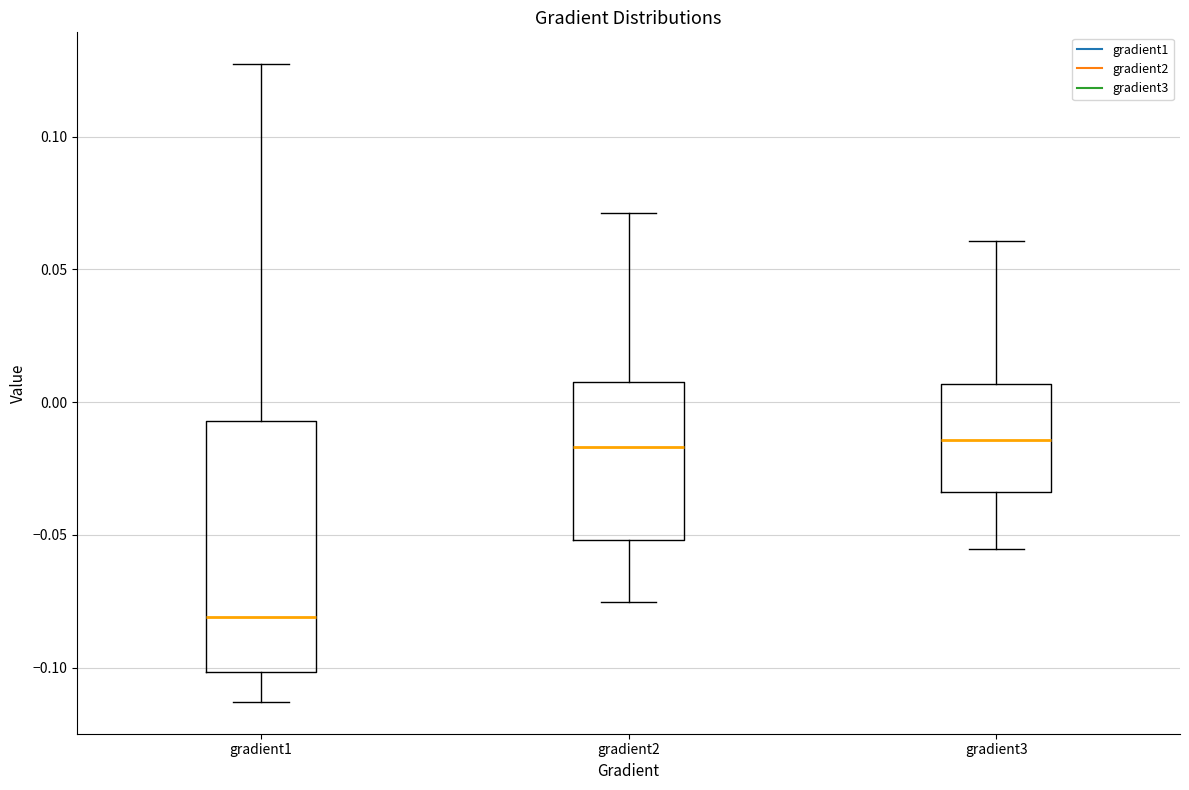

Reading left to right, transcribe this box plot: for each box, give where its median line is, the range the box spans, and where its two whiskers end, as read against the y-axis. The values are not printed on the chart, so give them approximately, as read against the axis.

gradient1: median -0.080, box -0.100 to -0.005, whiskers -0.115 to 0.125
gradient2: median -0.015, box -0.050 to 0.005, whiskers -0.075 to 0.070
gradient3: median -0.015, box -0.035 to 0.005, whiskers -0.055 to 0.060